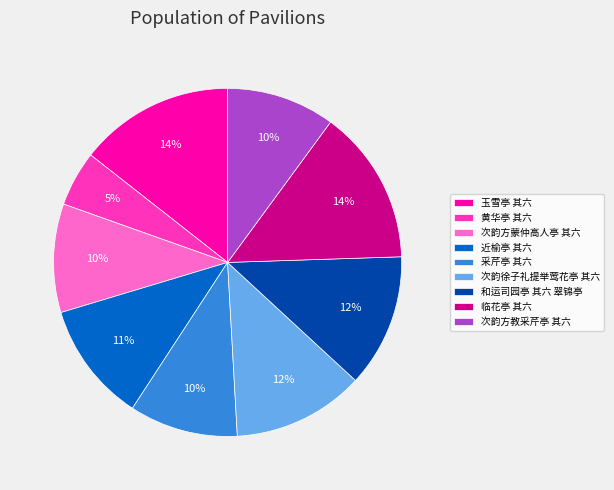

Which category has the smallest portion of the pie?

黄华亭 其六